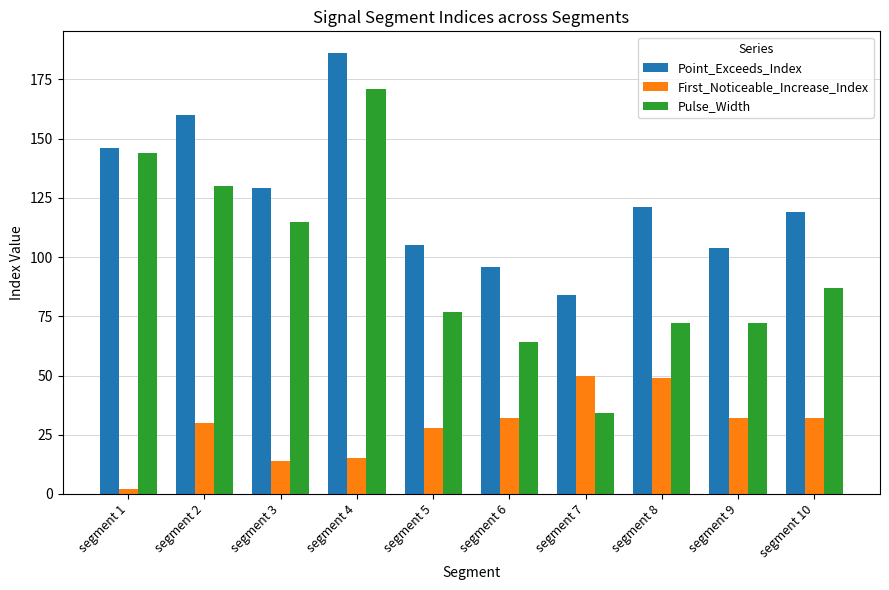

How many data points does each series have?

10